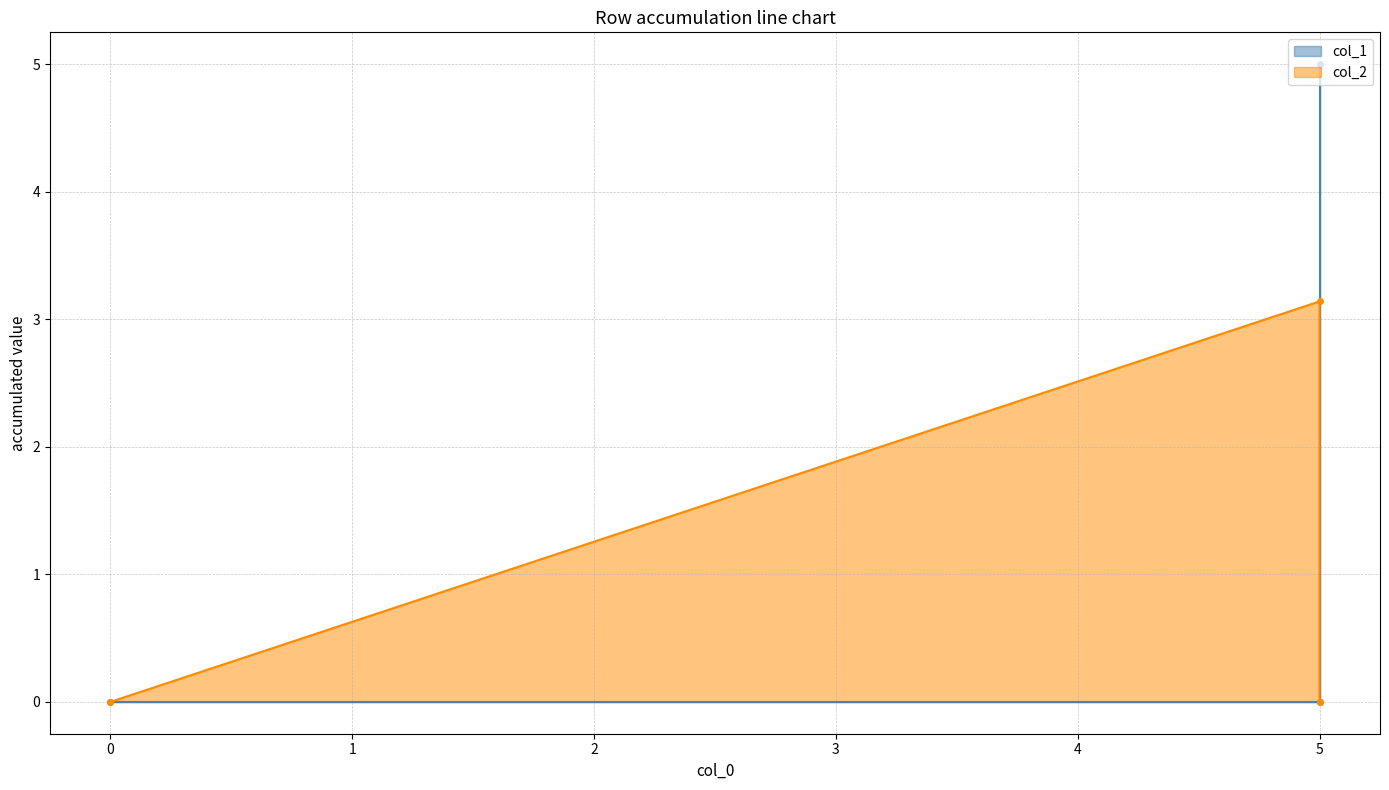

Which series has the largest range (max minus min)?

col_1